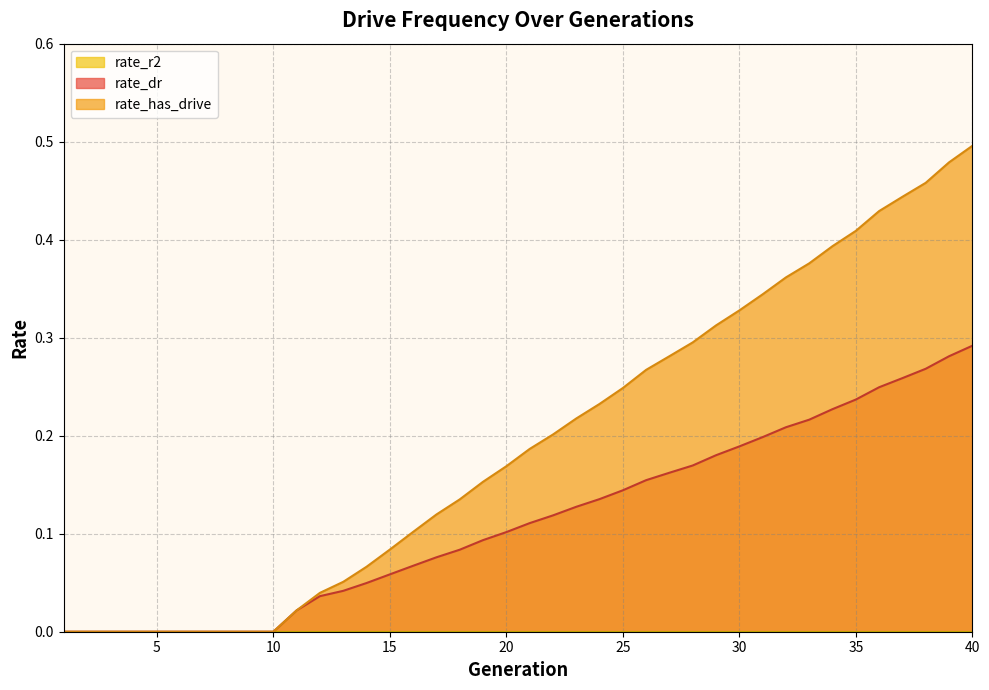

Which category has the lowest value in the rate_has_drive series?

1